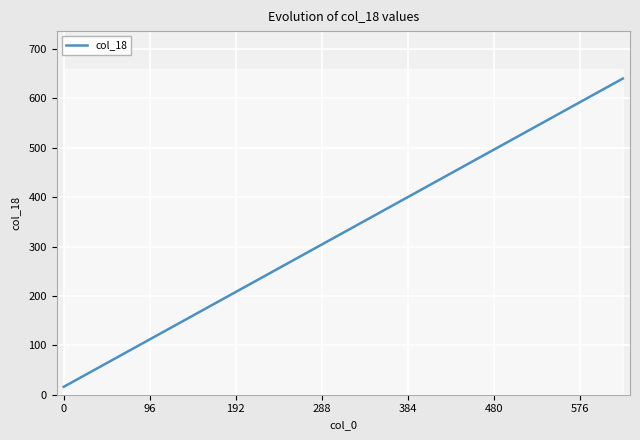

What is the value of the 4th point from the left?

64